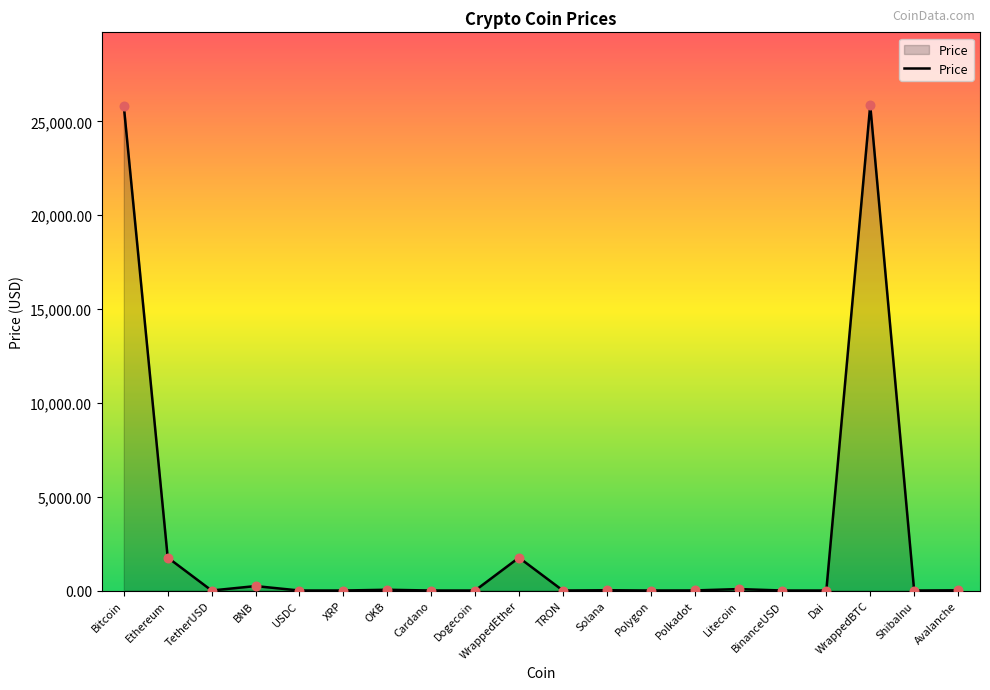

Between Bitcoin and Litecoin, which is larger?

Bitcoin